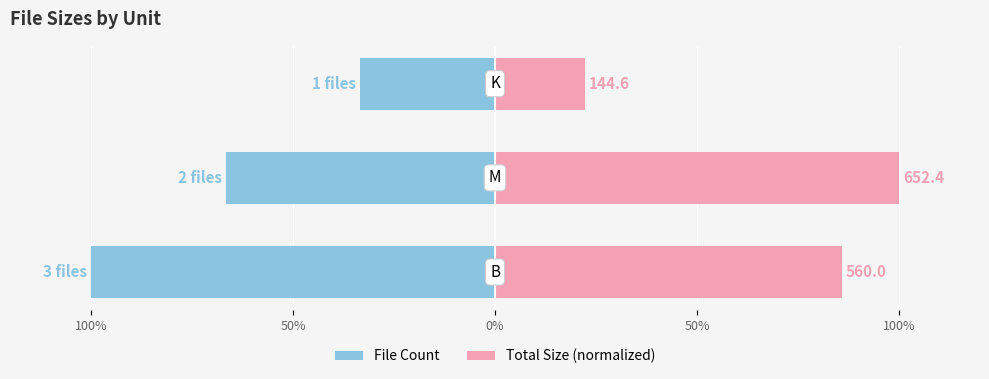

How many categories are shown in the chart?

3